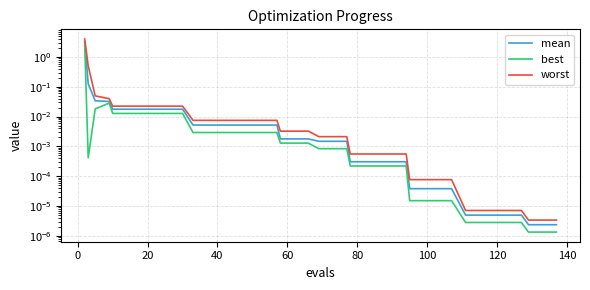

True or false: mean has more than 1 points higher than both neighbors.

False